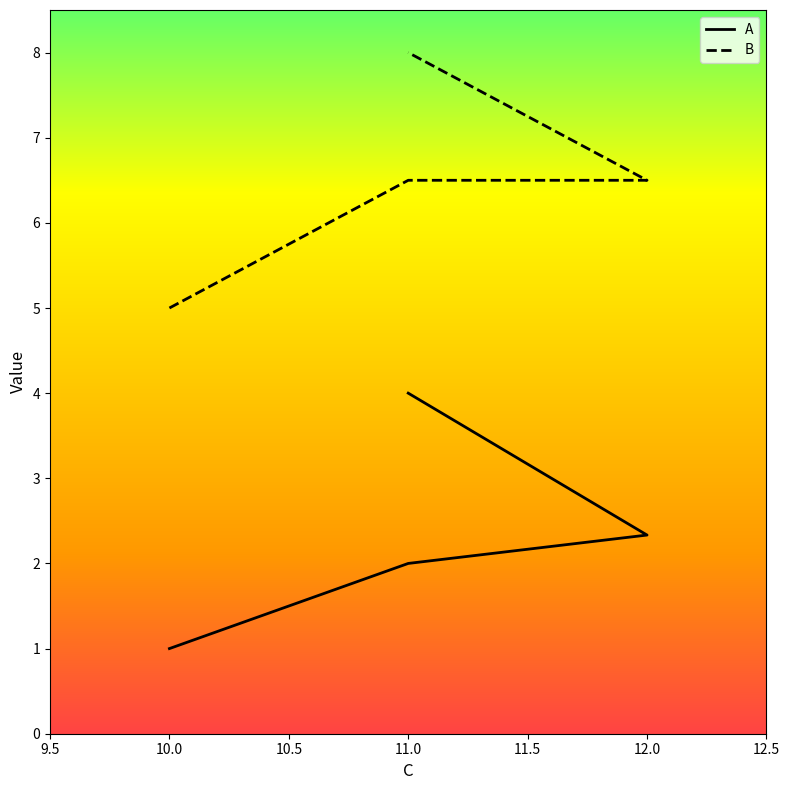

Reading right to left, what are all the values shown in this chart?

A: 4.0	2.3	2.0	1.0
B: 8.0	6.5	6.5	5.0